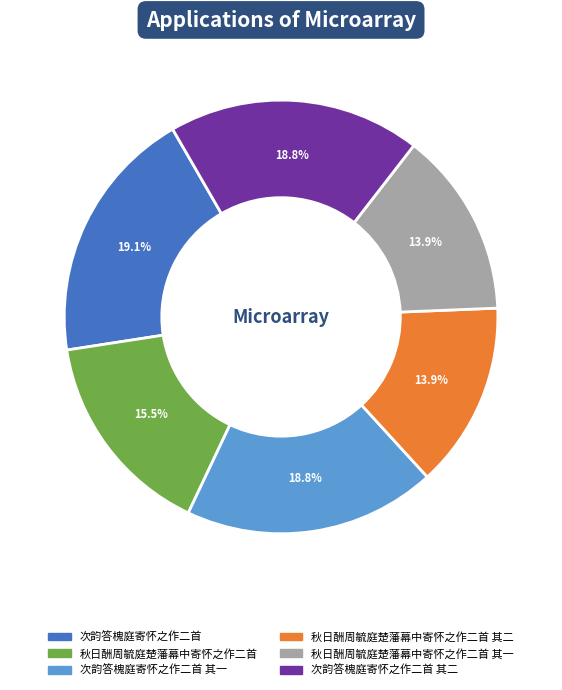

Is there a majority slice in this chart?

No